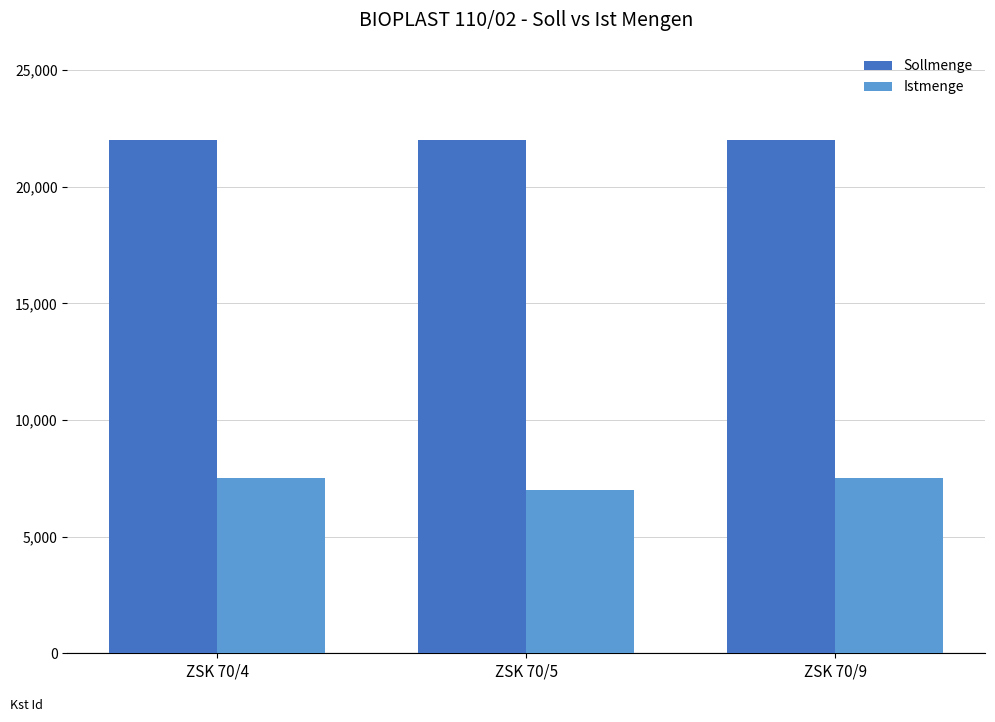

How many groups of bars are there?

3